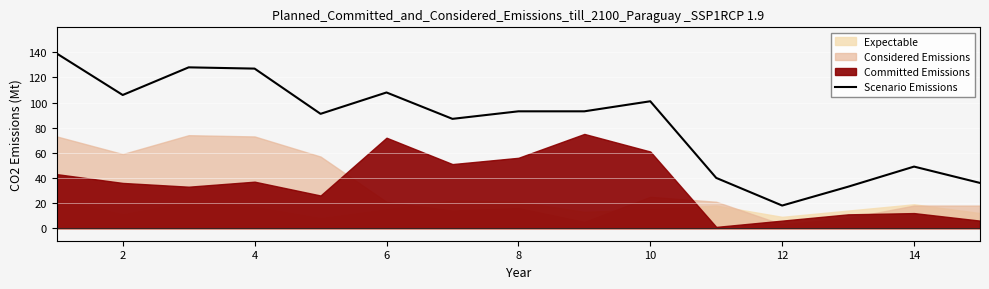

True or false: the data has more than 0 interior local peaks.

True